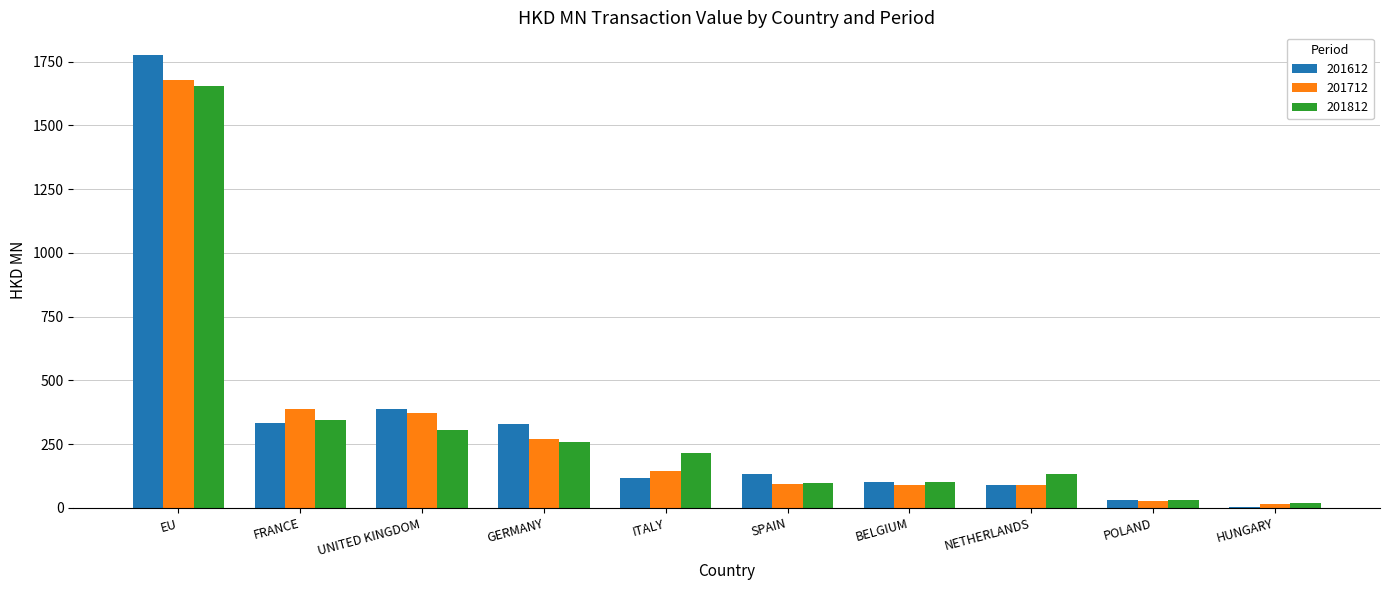

At which label does 201812 reach its peak?

EU